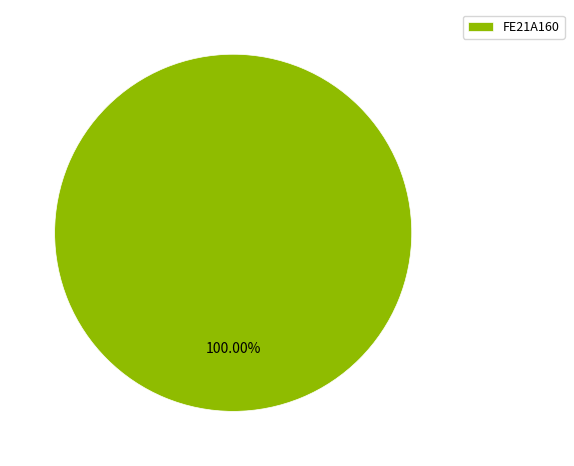

To the nearest percent, what portion does FE21A160 represent?

100%